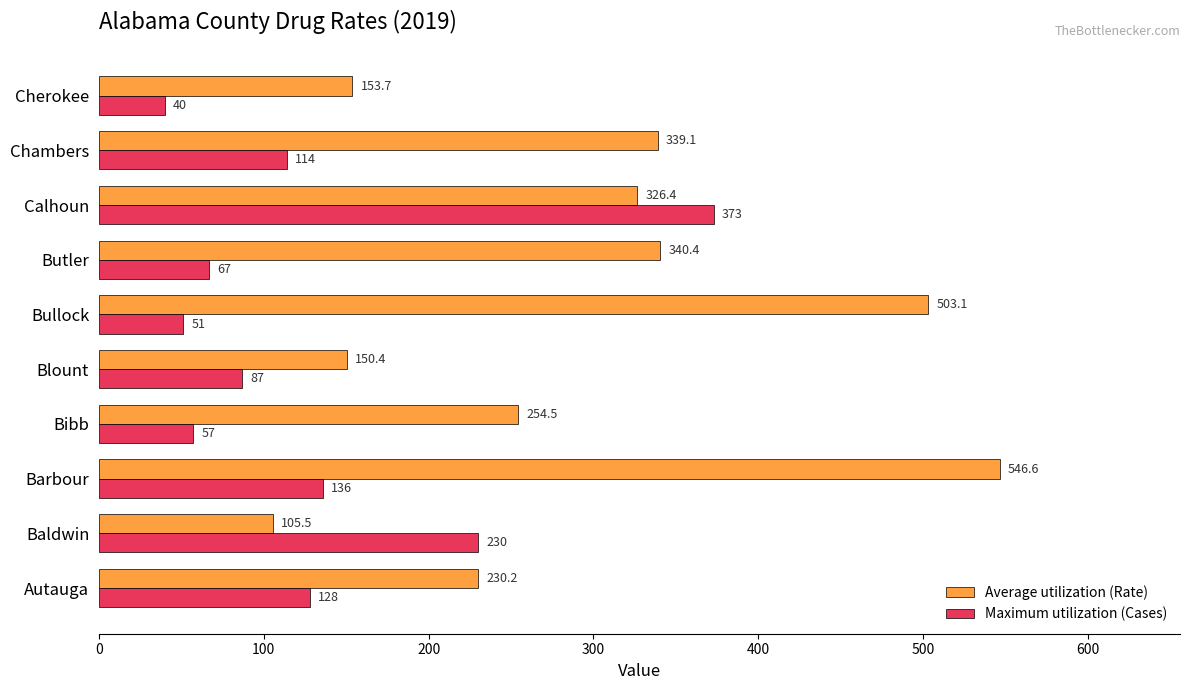

True or false: Average utilization (Rate) has a value of 169.5 at Baldwin.

False